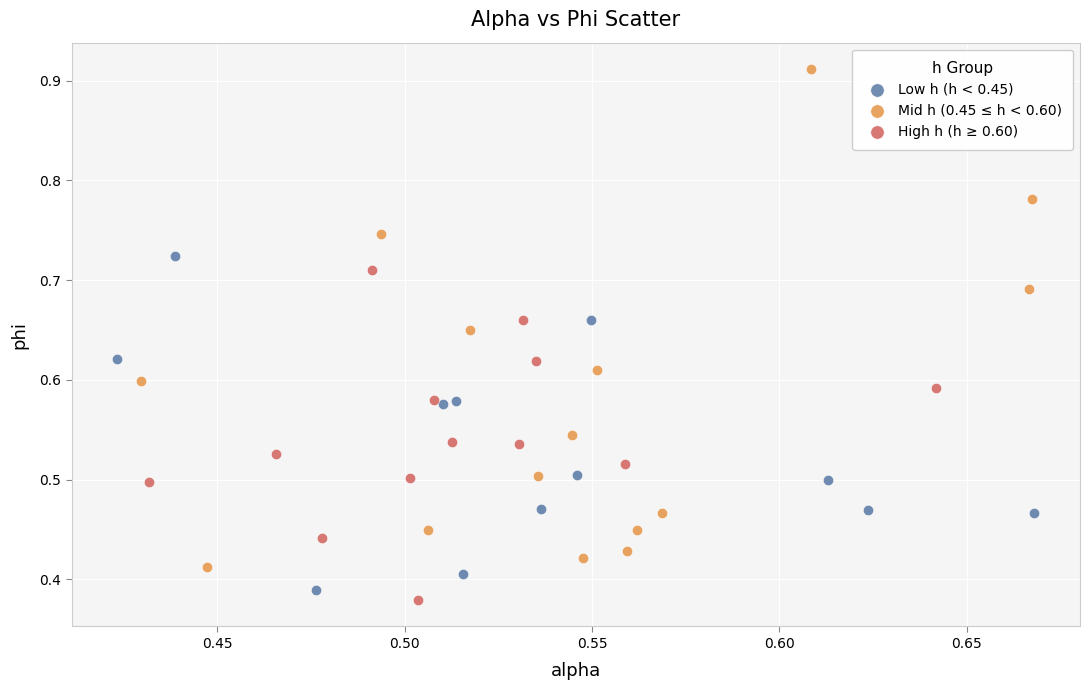

Which series reaches the maximum Y coordinate?

Mid h (0.45 ≤ h < 0.60)